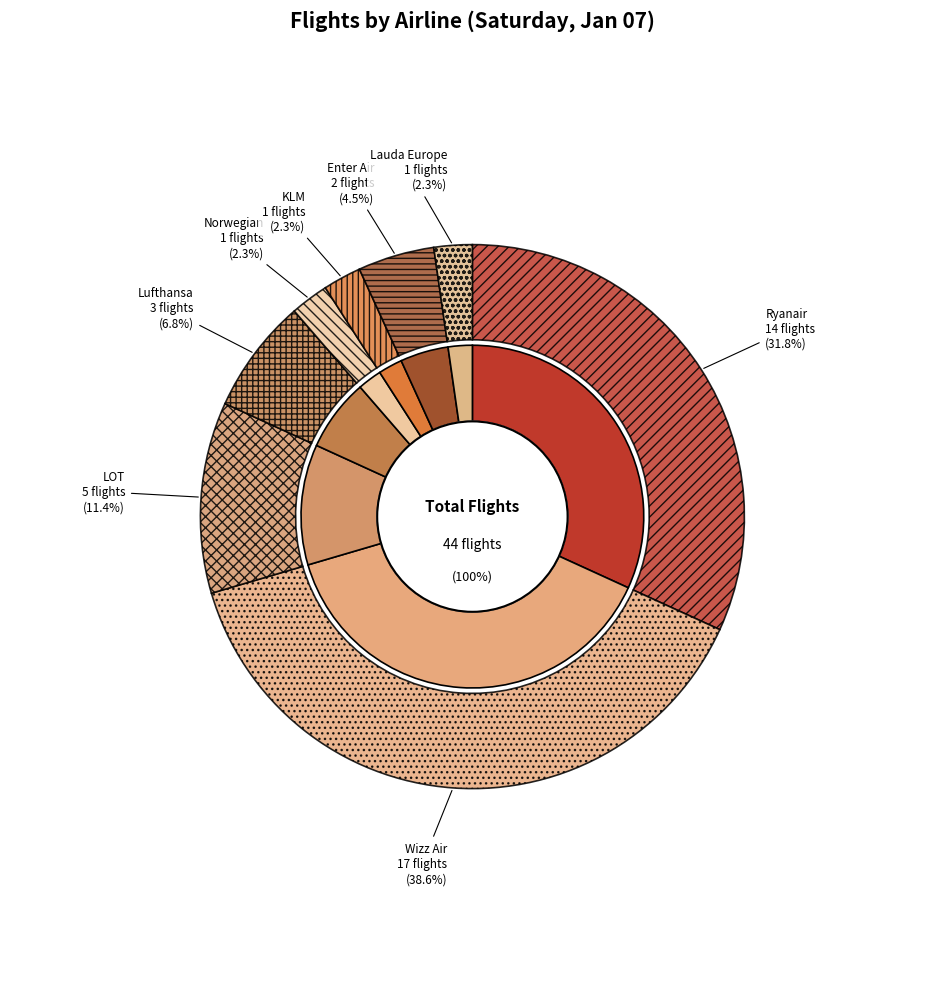

Which slice is the smallest?

Norwegian